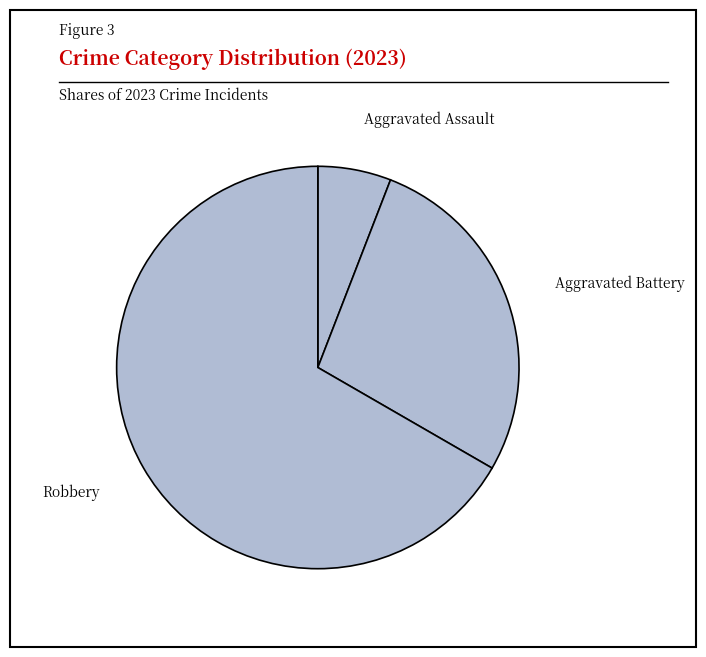

Does Robbery represent more than half of the total?

Yes